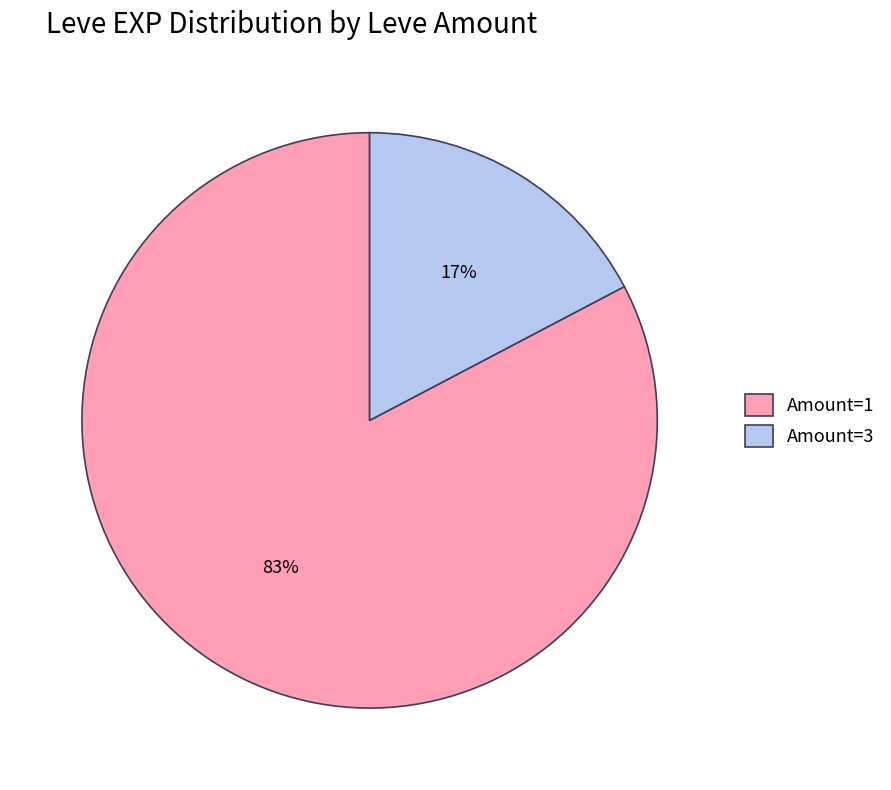

To the nearest percent, what is the combined percentage of Amount=1 and Amount=3?

100%